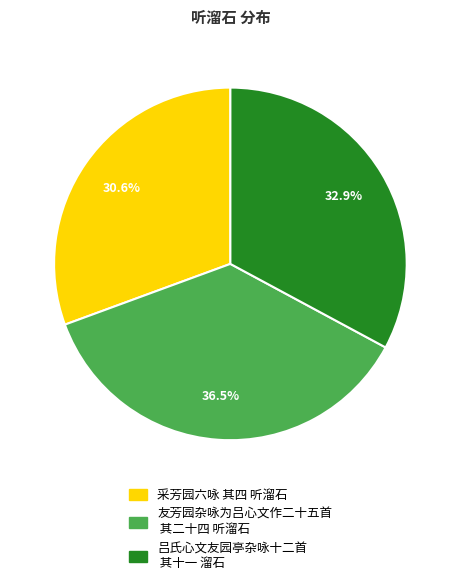

Does 采芳园六咏 其四 听溜石 account for over 50% of the chart?

No